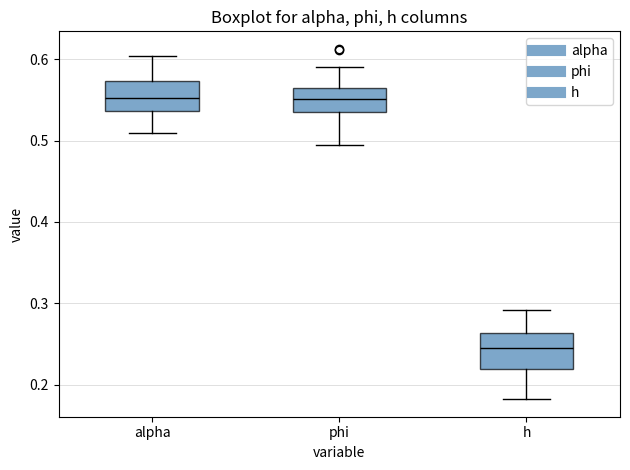

Reading left to right, read every box against the y-axis: the position of its median line, the range the box covers, and the ends of its whiskers. The values are not printed on the chart, so give them approximately, as read against the axis.

alpha: median 0.55, box 0.54 to 0.57, whiskers 0.51 to 0.60
phi: median 0.55, box 0.53 to 0.56, whiskers 0.49 to 0.59
h: median 0.25, box 0.22 to 0.26, whiskers 0.18 to 0.29